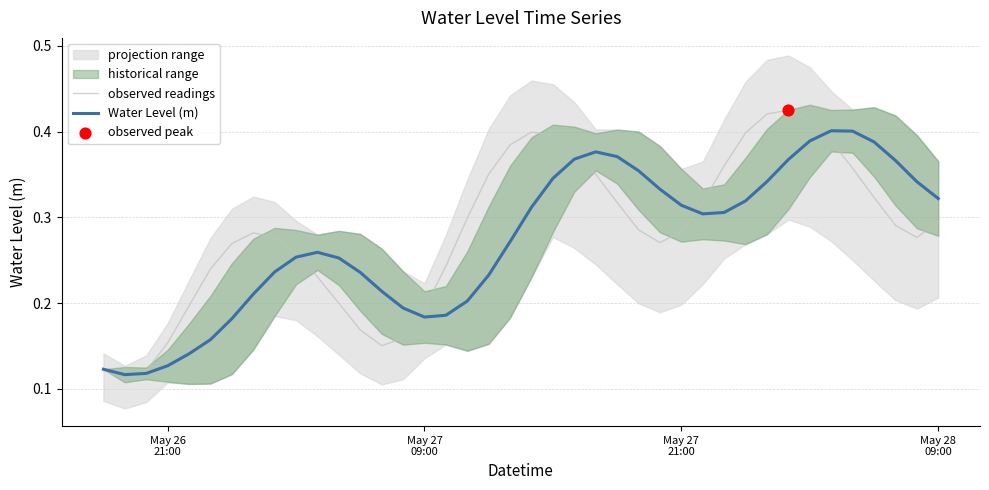

Which series has the largest total across all categories?

observed readings